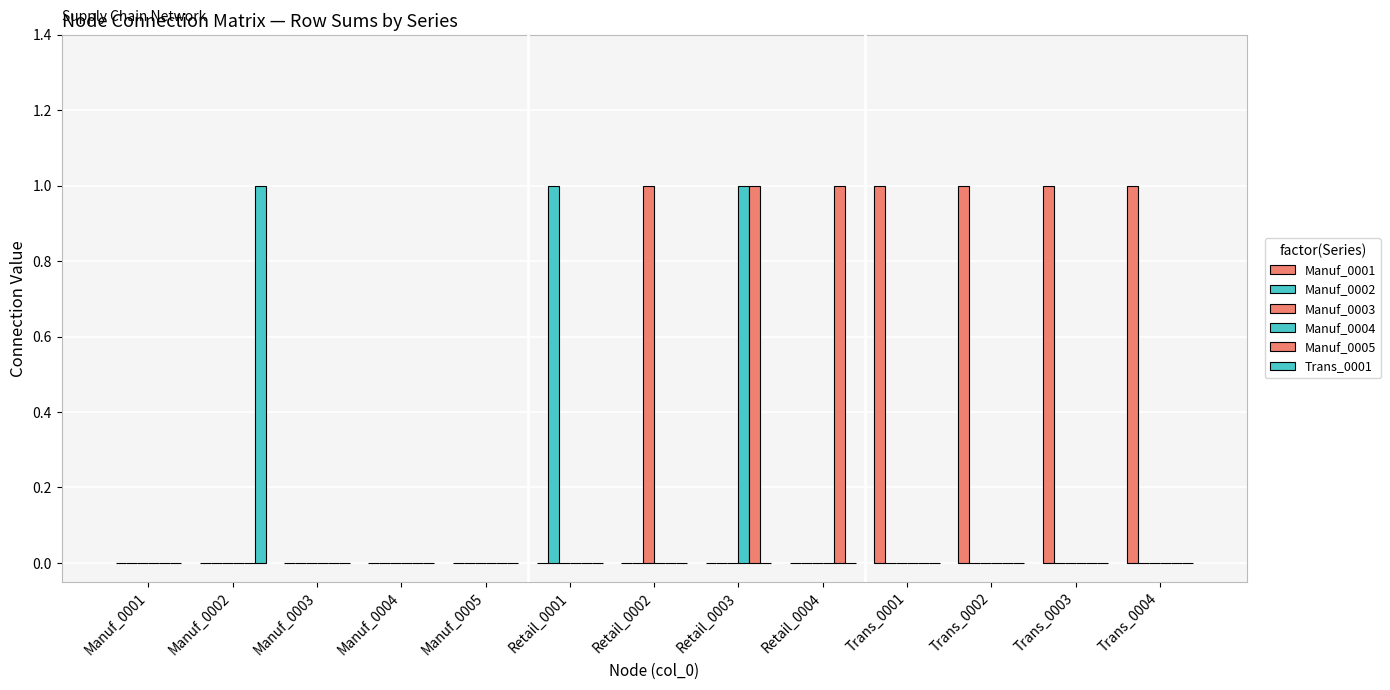

Which series has the largest range (max minus min)?

Manuf_0001